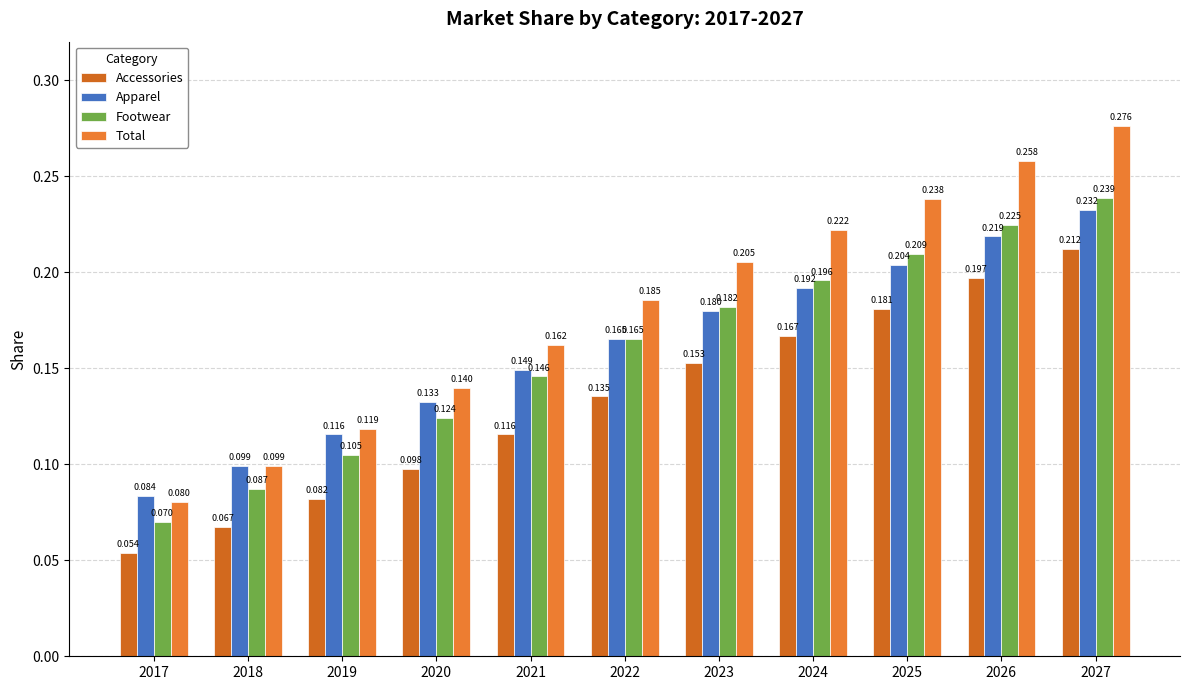

What is the value of the Accessories bar at the 2nd from the left?

0.1